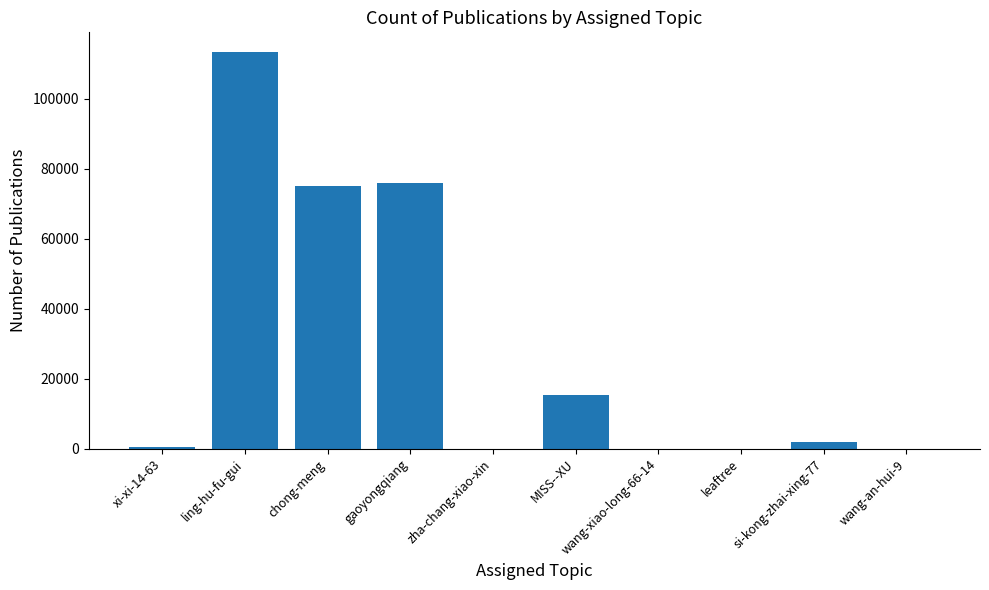

Count the number of categories in the chart.

10